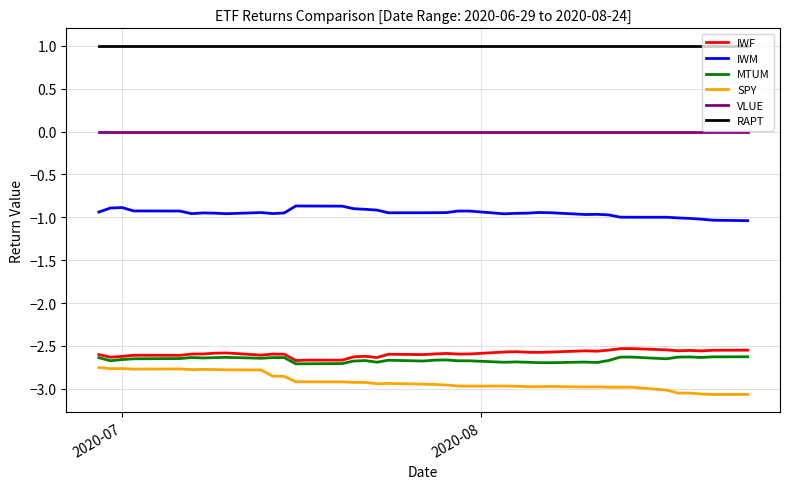

What is the maximum value shown in the chart?

1.0